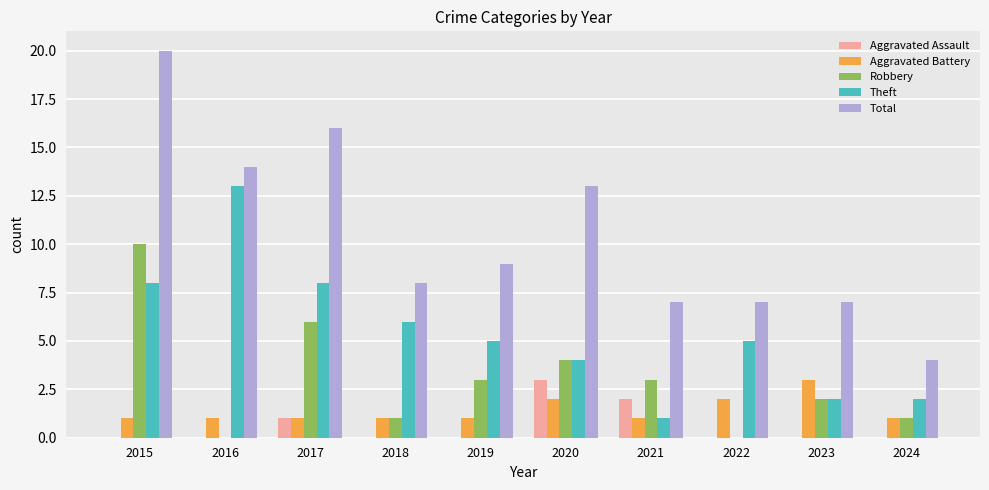

Reading left to right, list all the values displayed in this chart.

Aggravated Assault: 2015=0	2016=0	2017=1	2018=0	2019=0	2020=3	2021=2	2022=0	2023=0	2024=0
Aggravated Battery: 2015=1	2016=1	2017=1	2018=1	2019=1	2020=2	2021=1	2022=2	2023=3	2024=1
Robbery: 2015=10	2016=0	2017=6	2018=1	2019=3	2020=4	2021=3	2022=0	2023=2	2024=1
Theft: 2015=8	2016=13	2017=8	2018=6	2019=5	2020=4	2021=1	2022=5	2023=2	2024=2
Total: 2015=20	2016=14	2017=16	2018=8	2019=9	2020=13	2021=7	2022=7	2023=7	2024=4